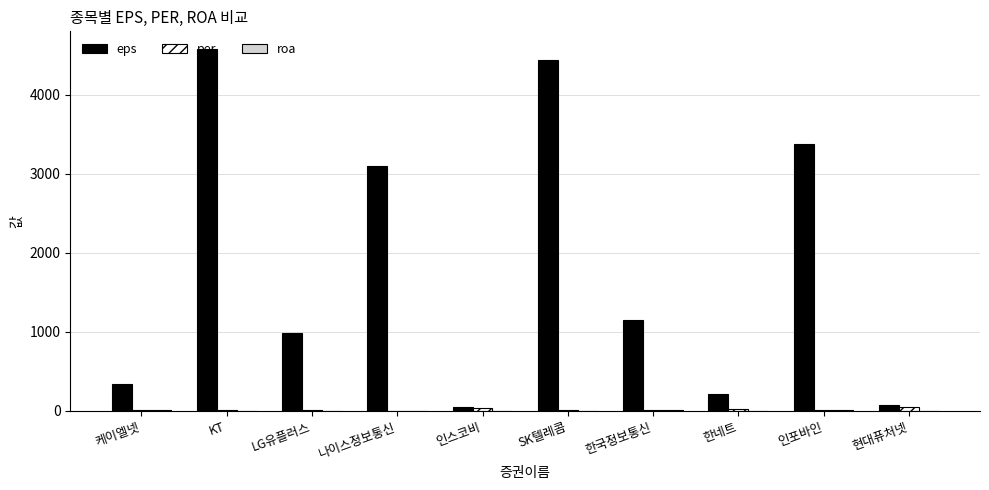

Which series changed the most between KT and 현대퓨처넷?

eps